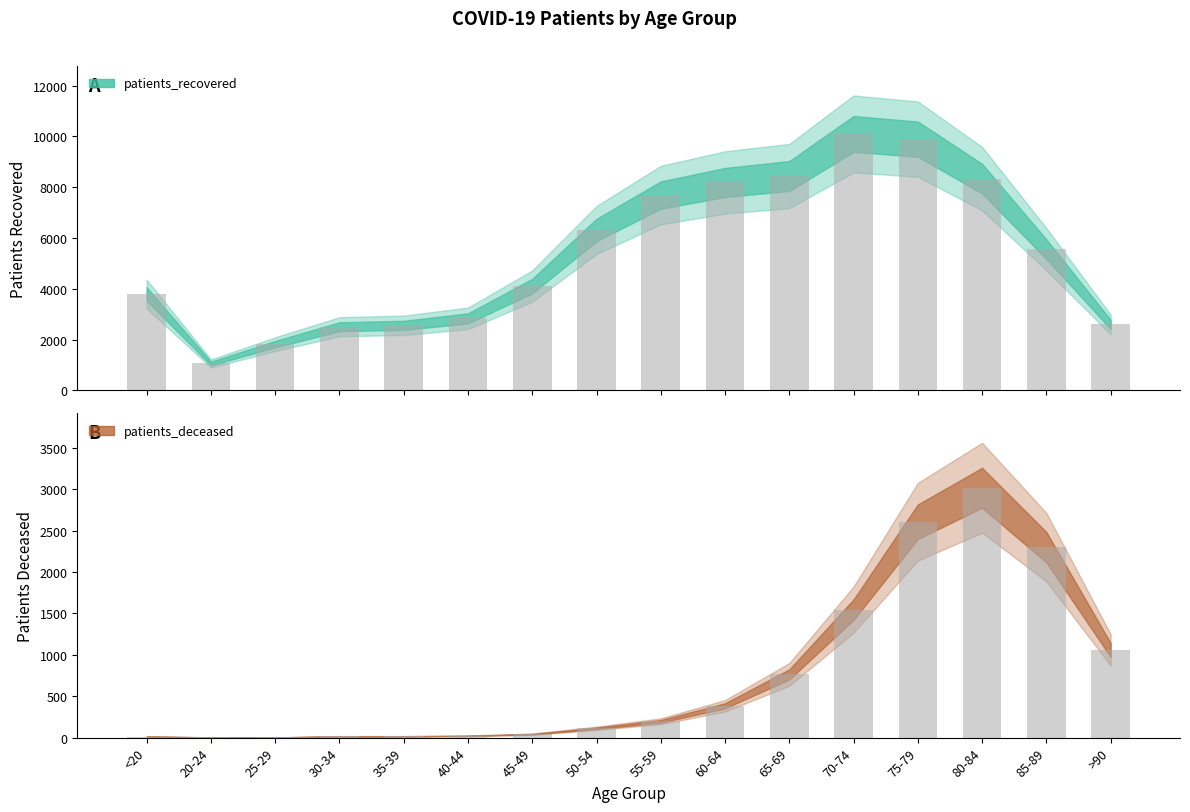

What position from the right is 40-44?

11